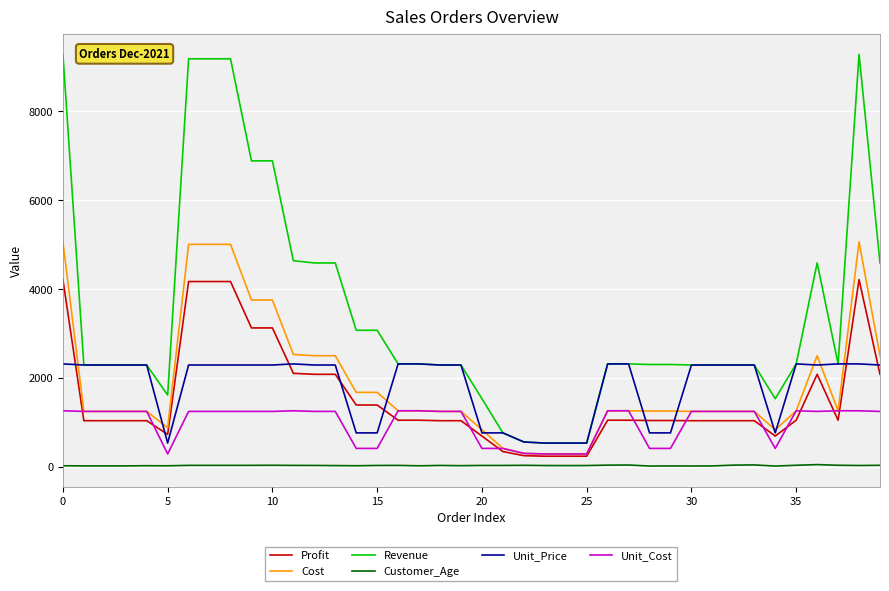

Which series has the largest range (max minus min)?

Revenue